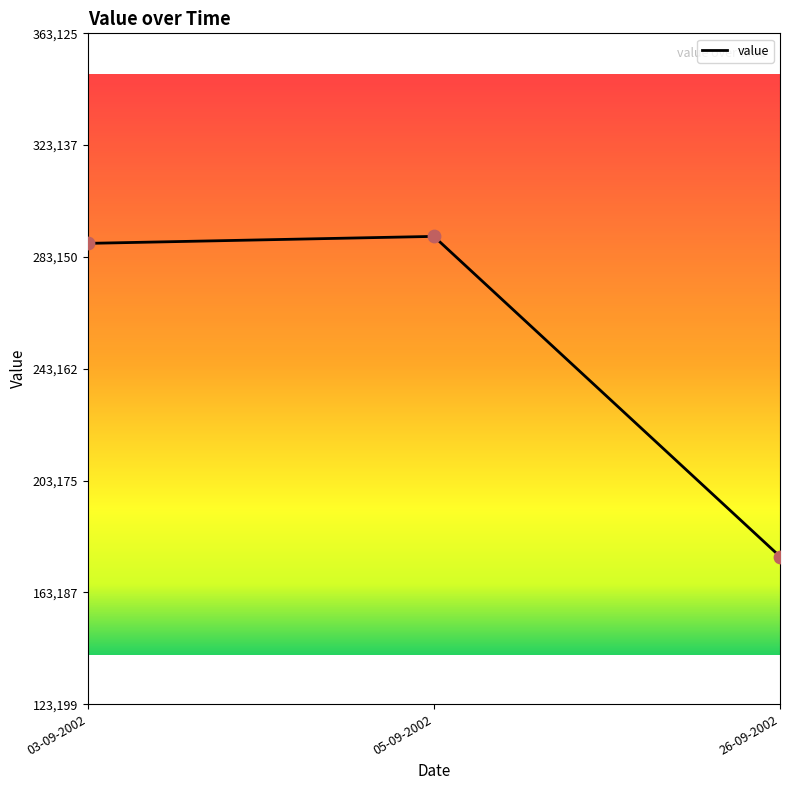

What is the change in value from 03-09-2002 to 05-09-2002?

+2500